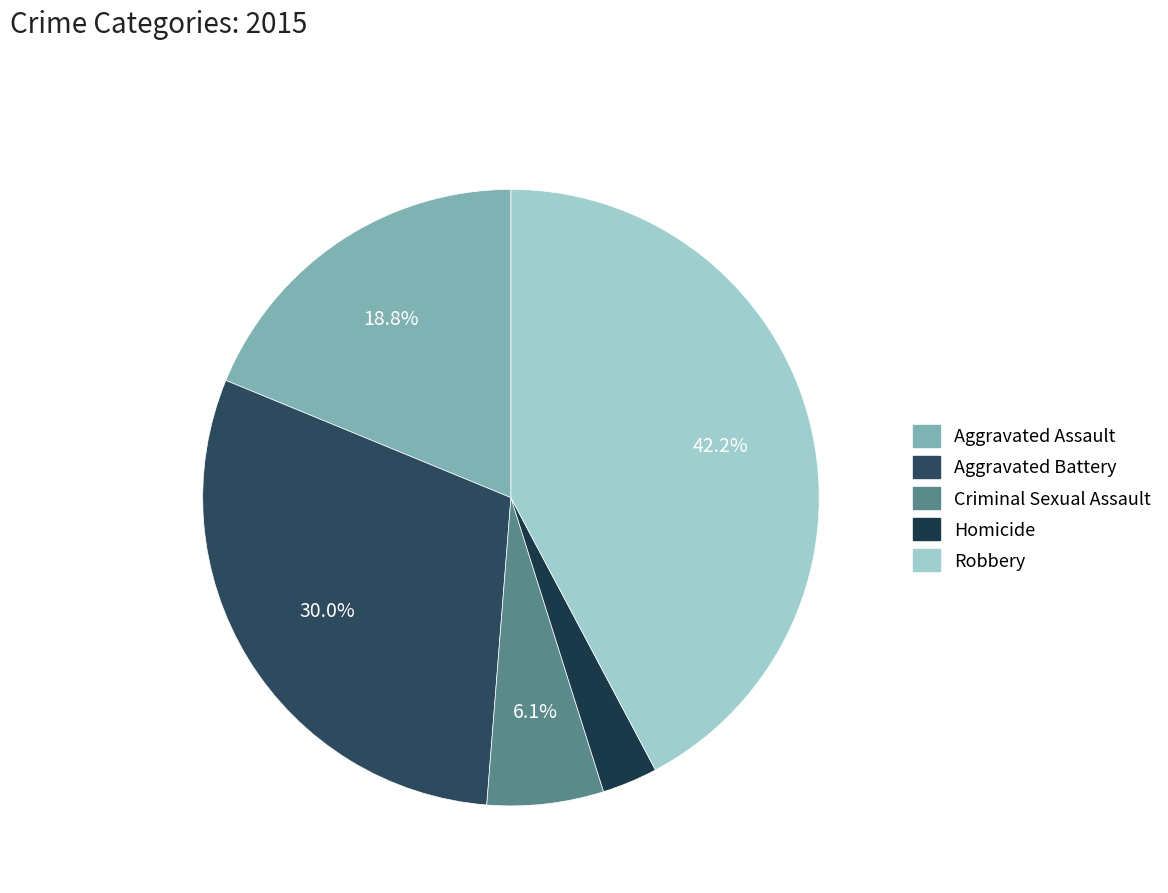

How many segments does this pie chart have?

5